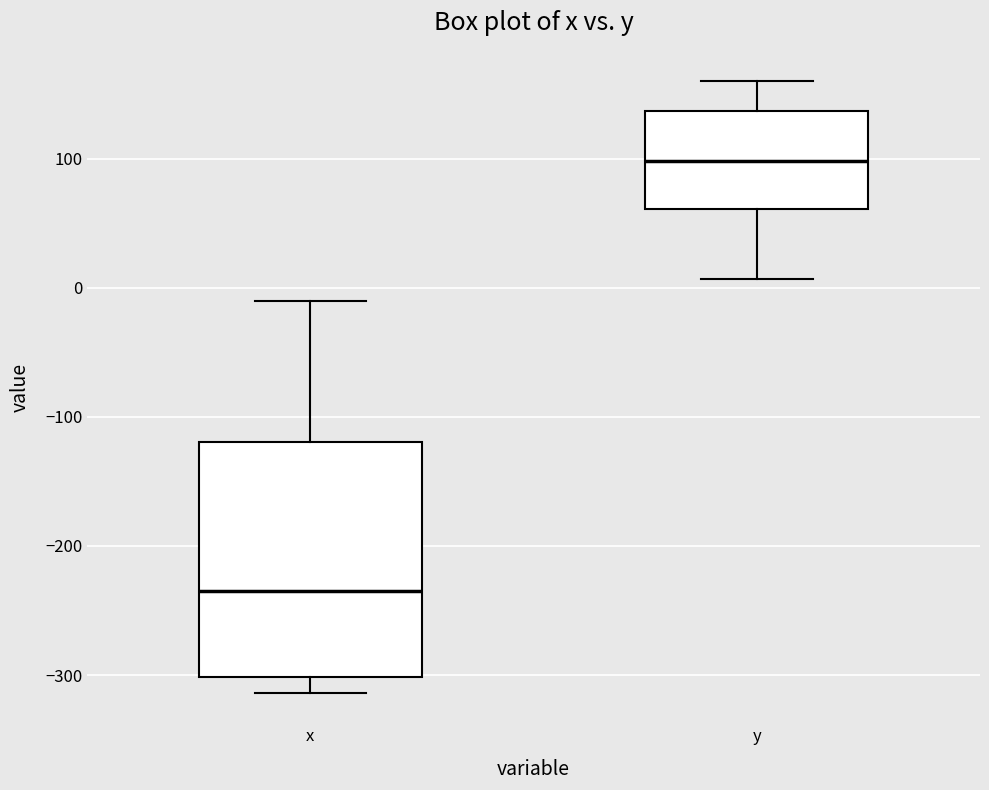

Which box has the highest median line?

y